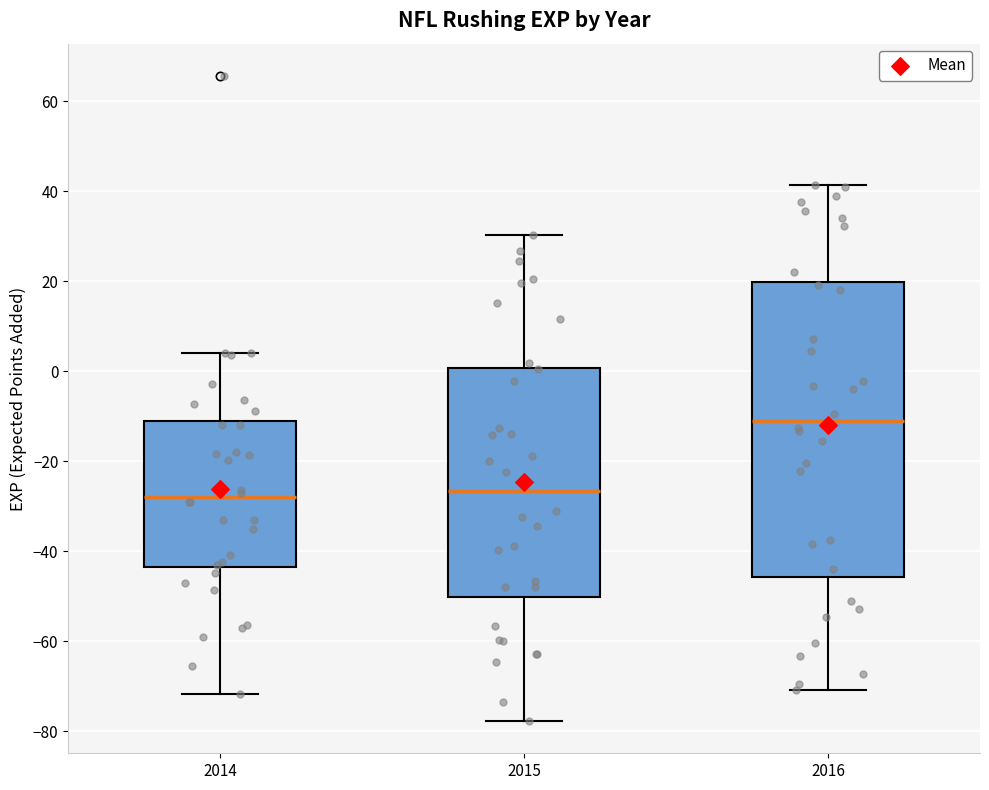

Where is the upper edge of the box at x = 2016 on the y-axis? The values are not printed on the chart, so give them approximately, as read against the axis.

20